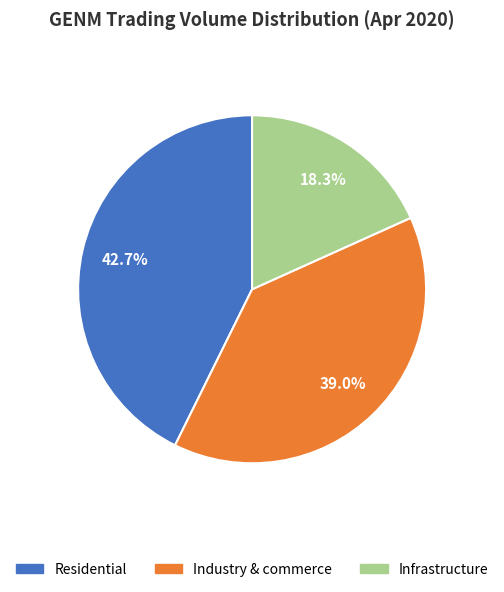

Is there any slice that represents more than half of the pie?

No